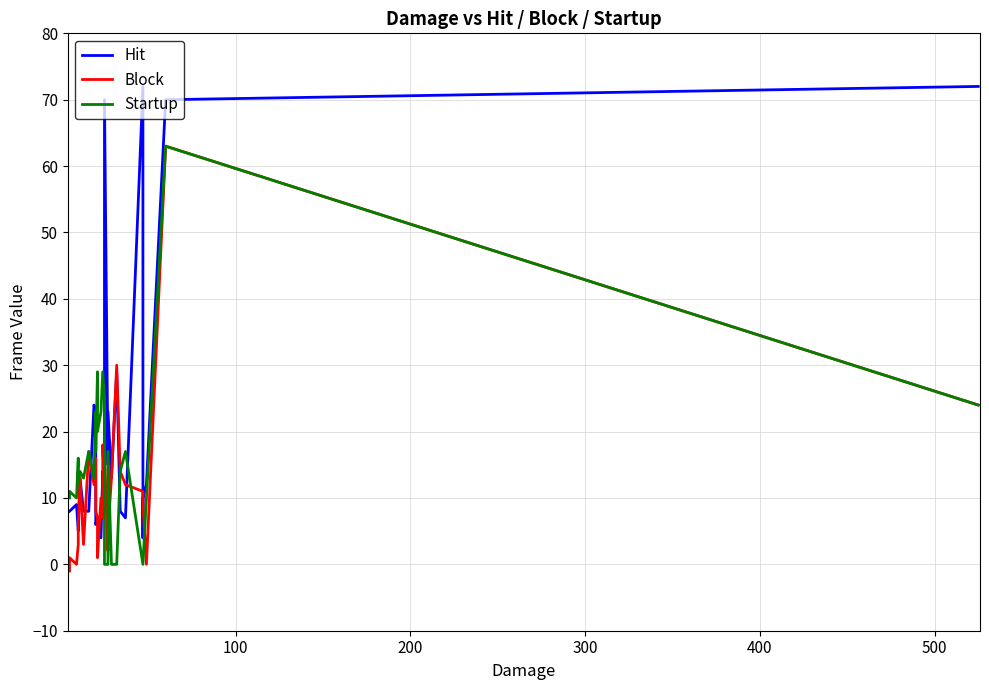

How many interior local peaks does the Block series have?

9